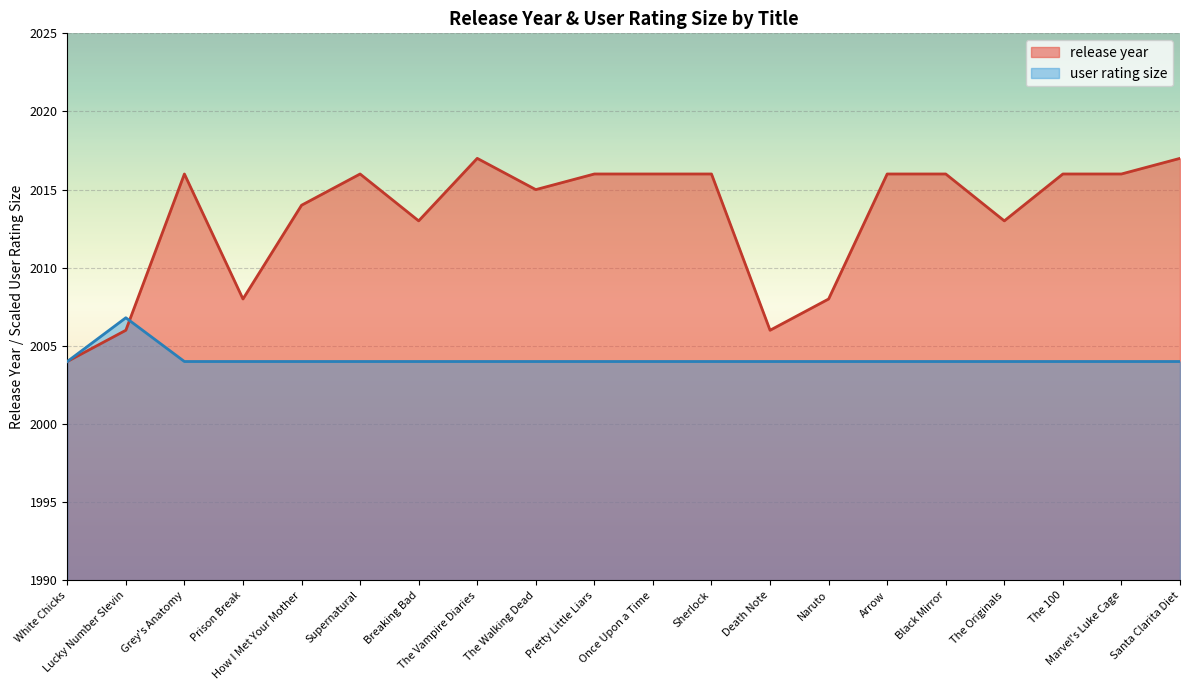

What is the difference between the highest and lowest values at The 100?

12.0